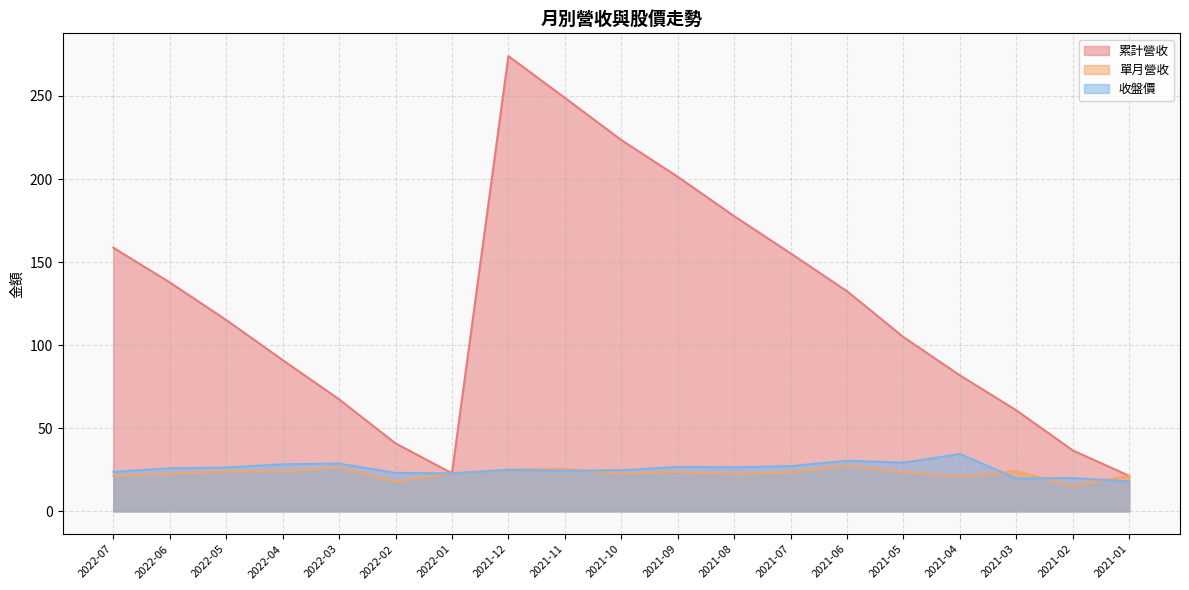

The value of 收盤價 at 2022-07 is 23.8. True or false?

True